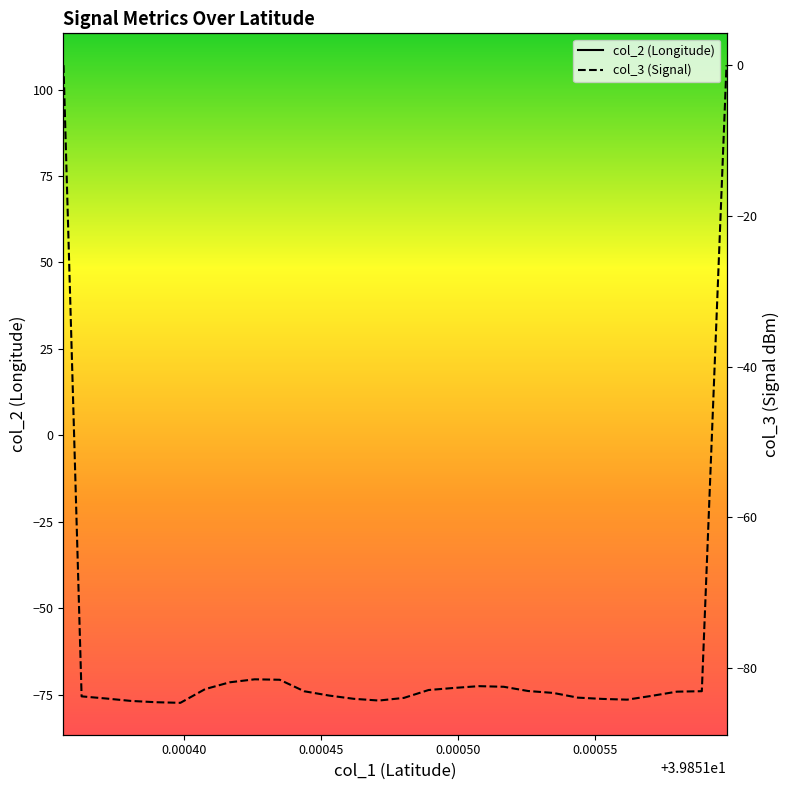

What is the difference between the maximum and minimum values in the col_3 series?

84.6